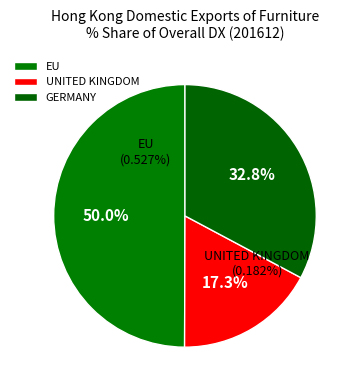

How many slices are in this pie chart?

3